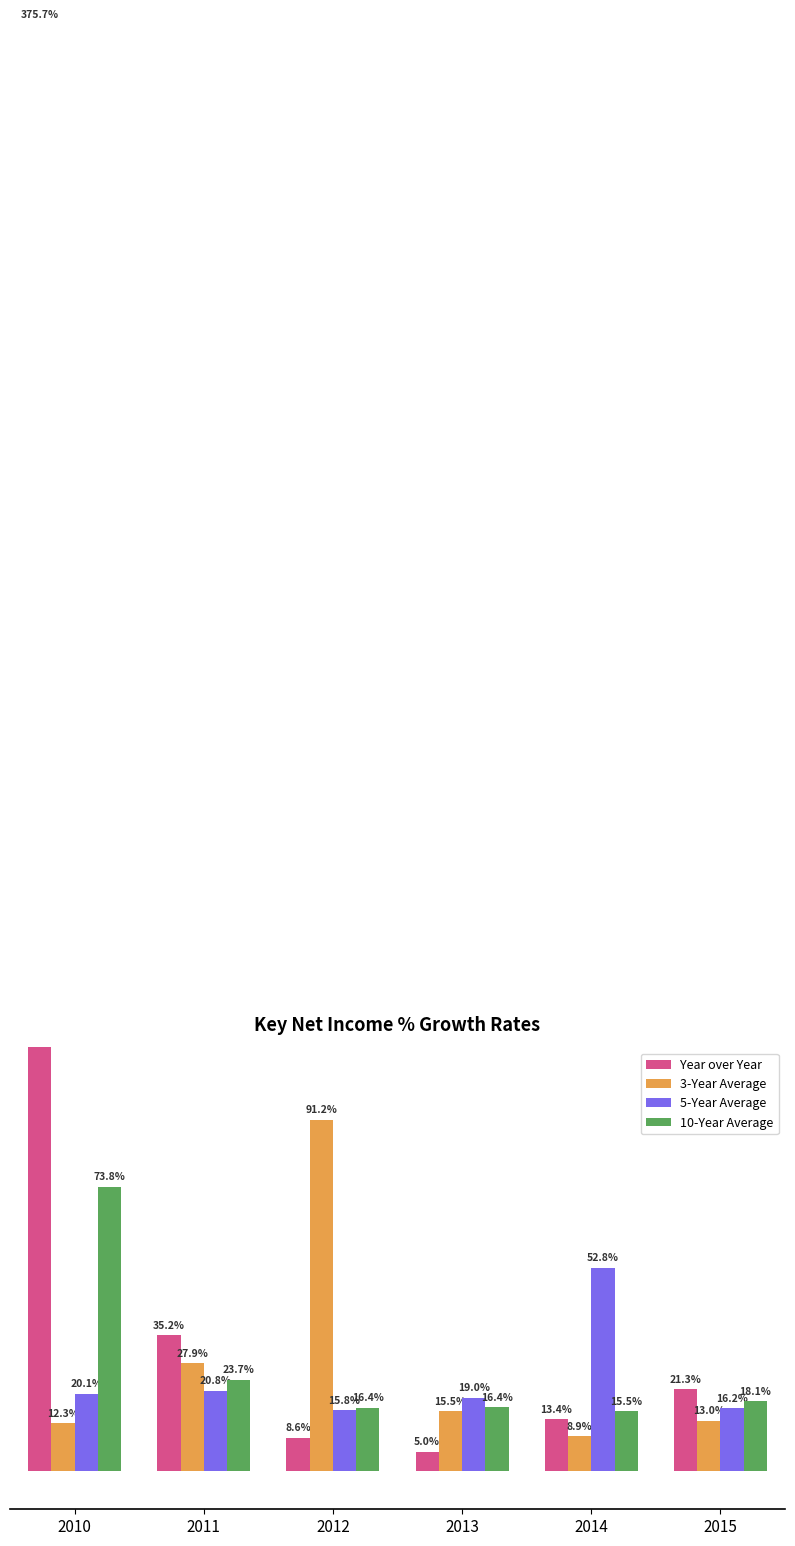

Reading left to right, transcribe all the data shown in this chart.

Year over Year: 375.7	35.2	8.6	5.0	13.4	21.3
3-Year Average: 12.3	27.9	91.2	15.5	8.9	13.0
5-Year Average: 20.1	20.8	15.8	19.0	52.8	16.2
10-Year Average: 73.8	23.7	16.4	16.4	15.5	18.1